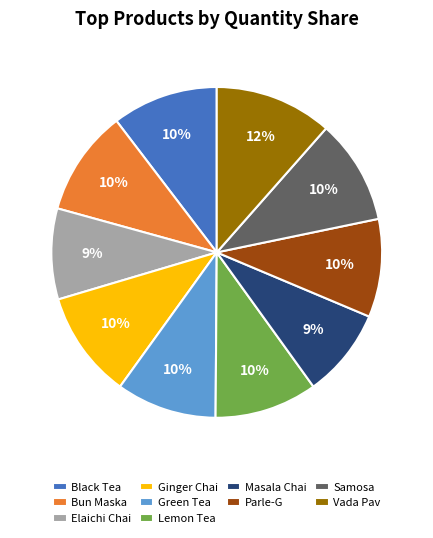

Is the sum of Parle-G and Masala Chai greater than half?

No